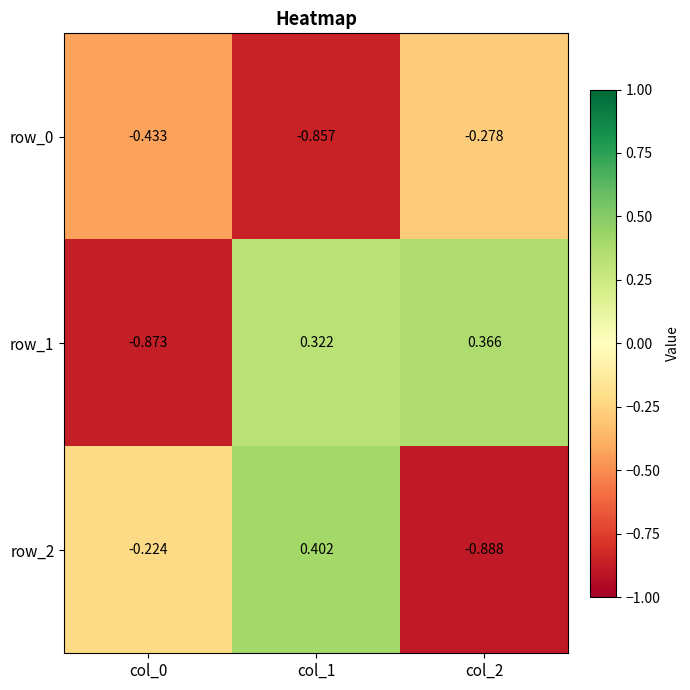

How many values in row_1 are below zero?

1